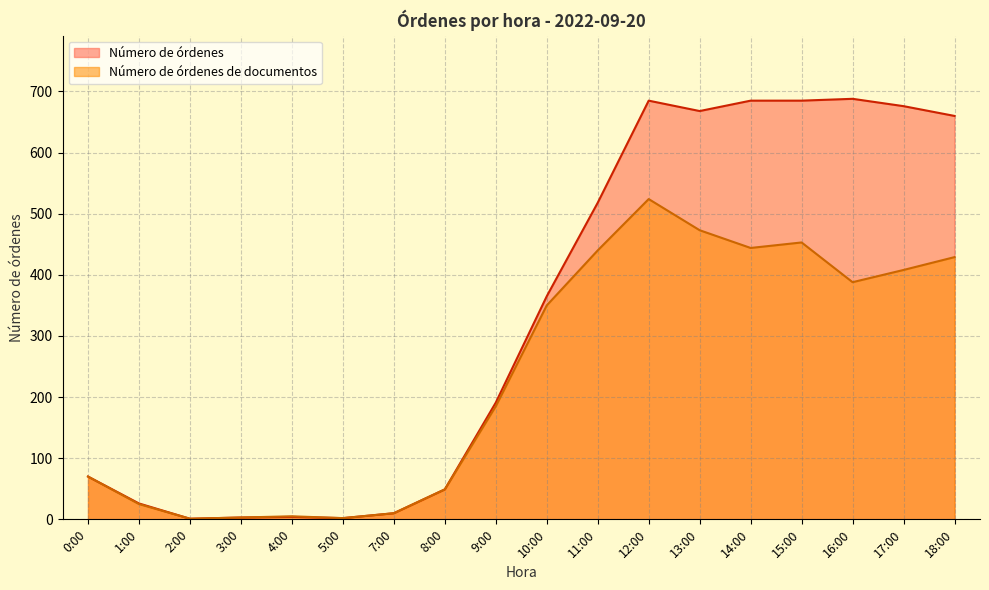

Where does the Número de órdenes de documentos series first go above 350?

11:00